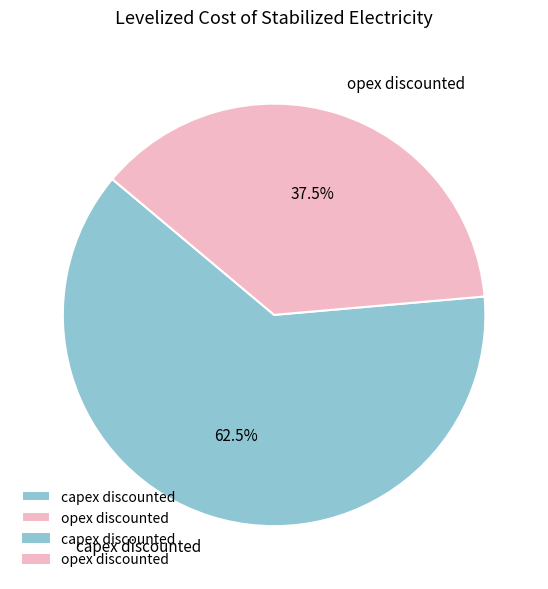

Is the sum of capex discounted and opex discounted greater than half?

Yes